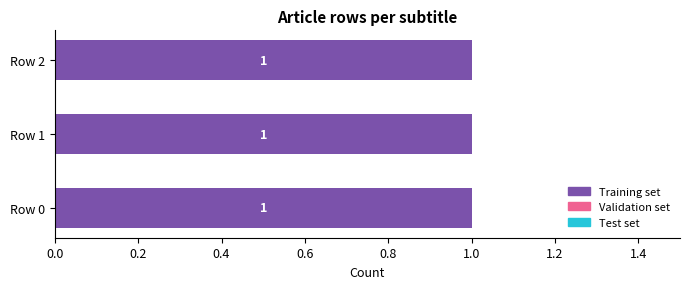

Which series has the largest total across all categories?

Training set